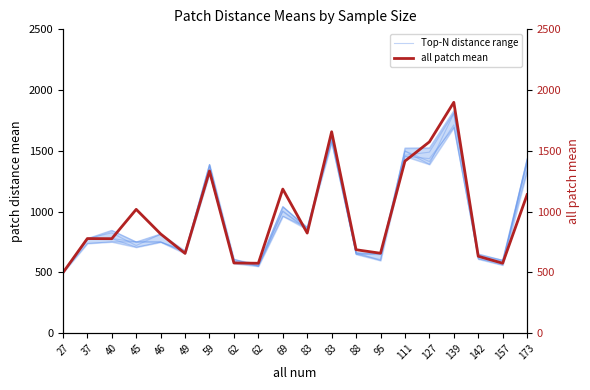

Which series has the largest total across all categories?

all patch mean